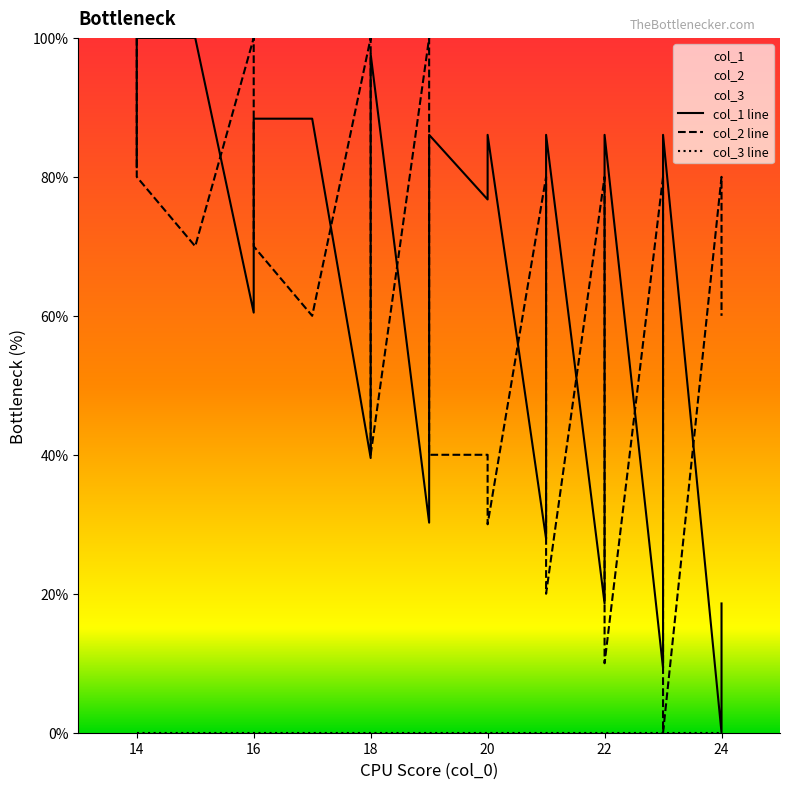

Is this an area chart (filled region under the line)?

No